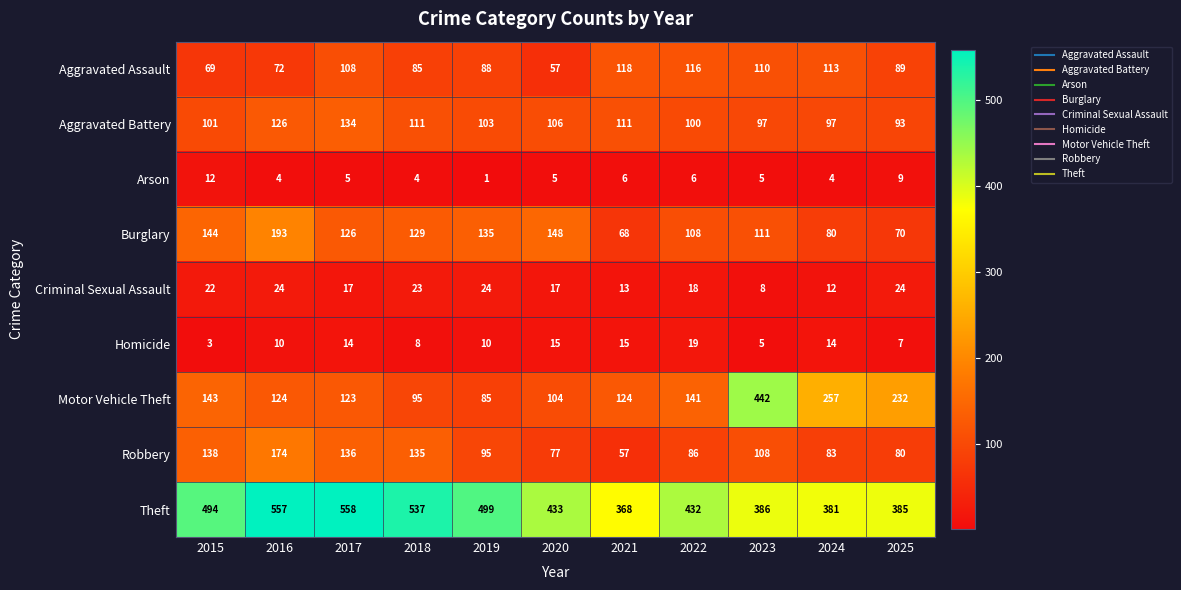

True or false: Homicide has a value of 11 at 2025.

False